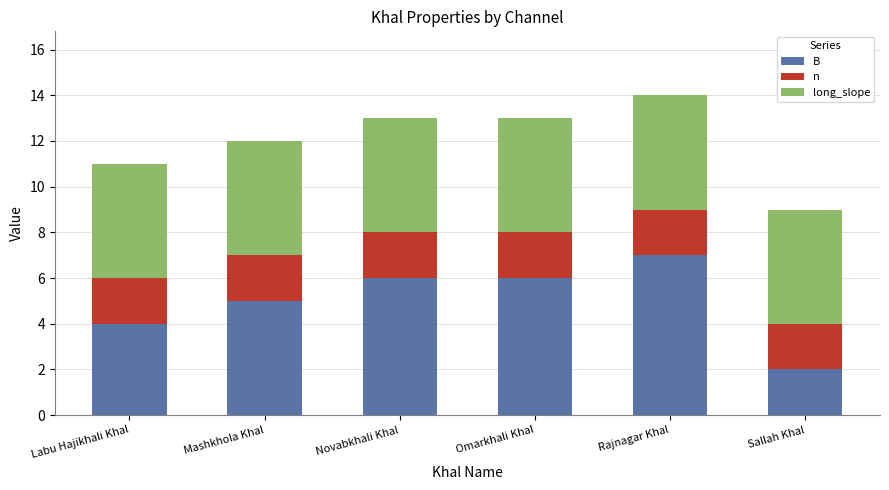

True or false: B has a value of 6 at Labu Hajikhali Khal.

False